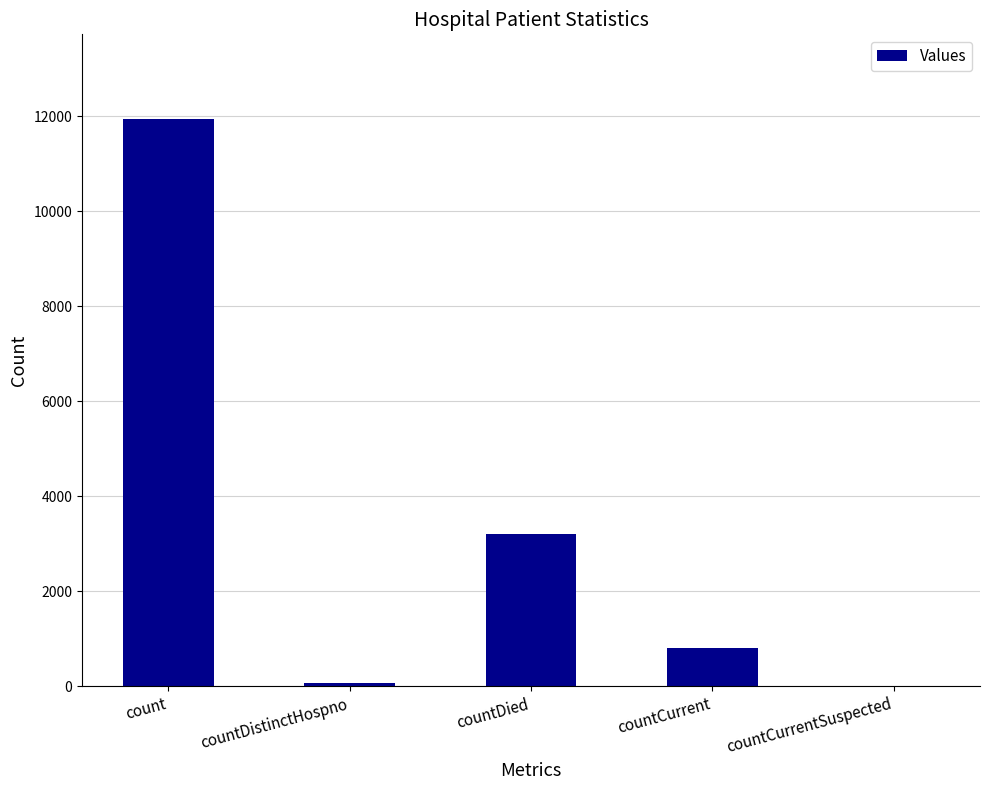

At which label is the value closest to 5968?

countDied